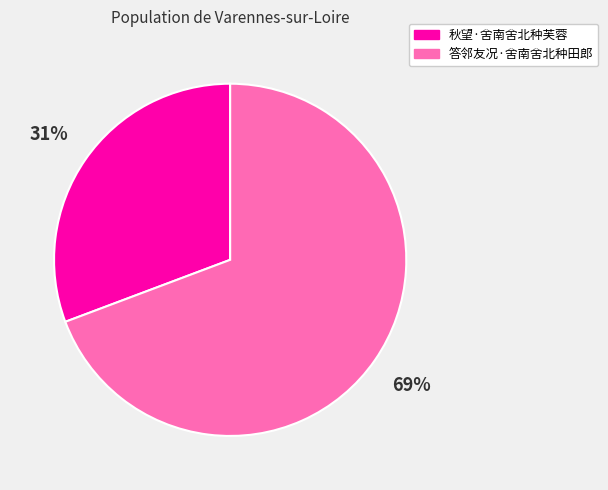

Does 答邻友况·舍南舍北种田郎 represent more than half of the total?

Yes